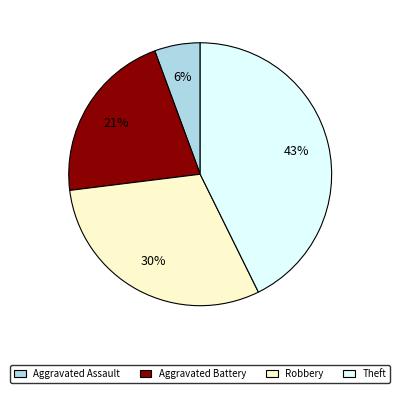

Is there a majority slice in this chart?

No